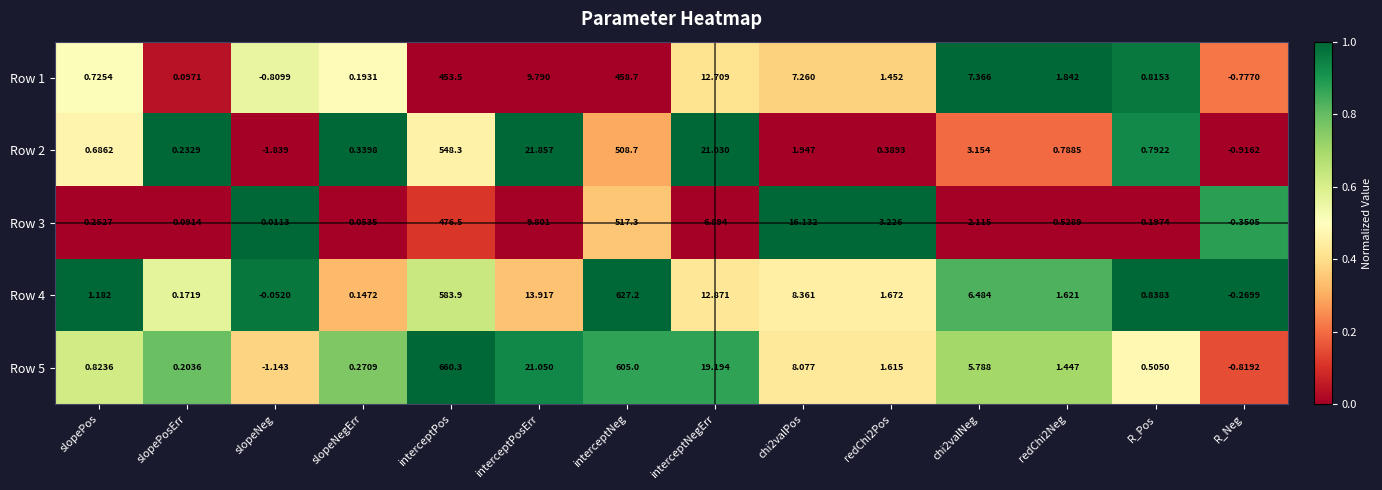

Is the value of Row 1 at interceptPos greater than the value of Row 5 at R_Pos?

Yes